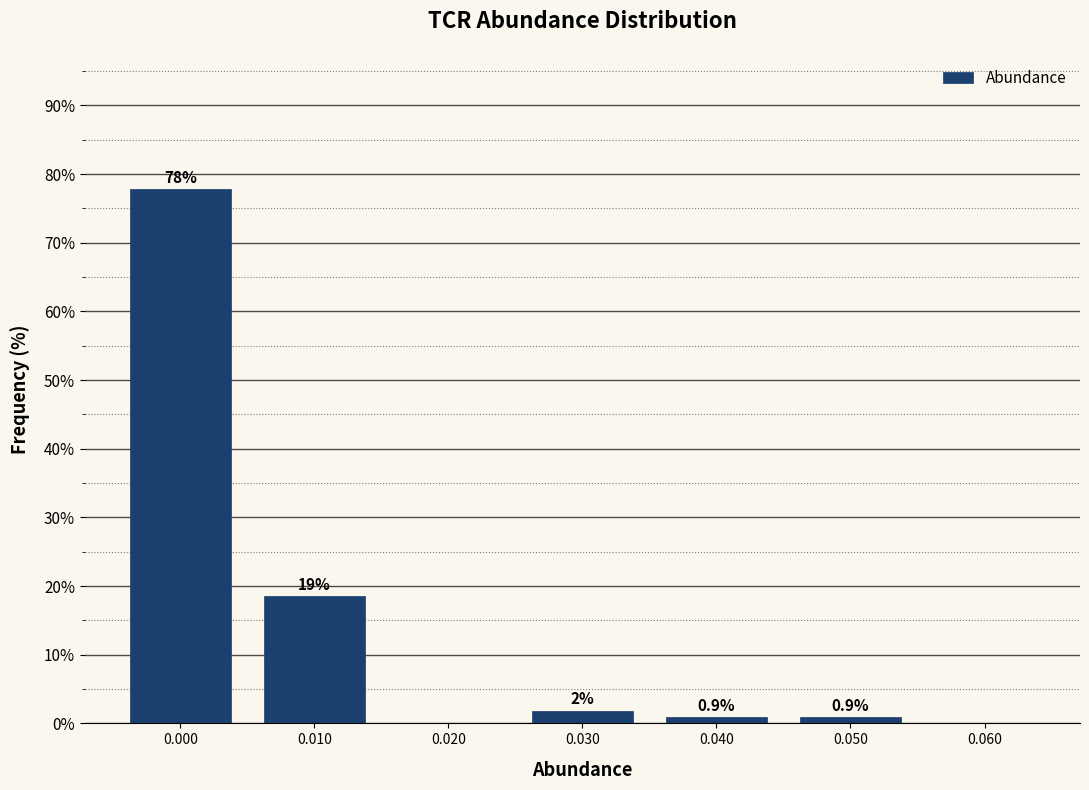

What is the greatest value displayed?

77.8